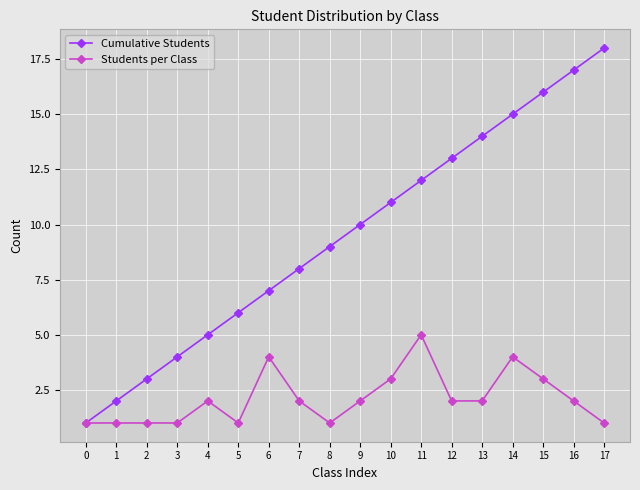

Reading left to right, extract all data points from this chart.

Cumulative Students: 1	2	3	4	5	6	7	8	9	10	11	12	13	14	15	16	17	18
Students per Class: 1	1	1	1	2	1	4	2	1	2	3	5	2	2	4	3	2	1